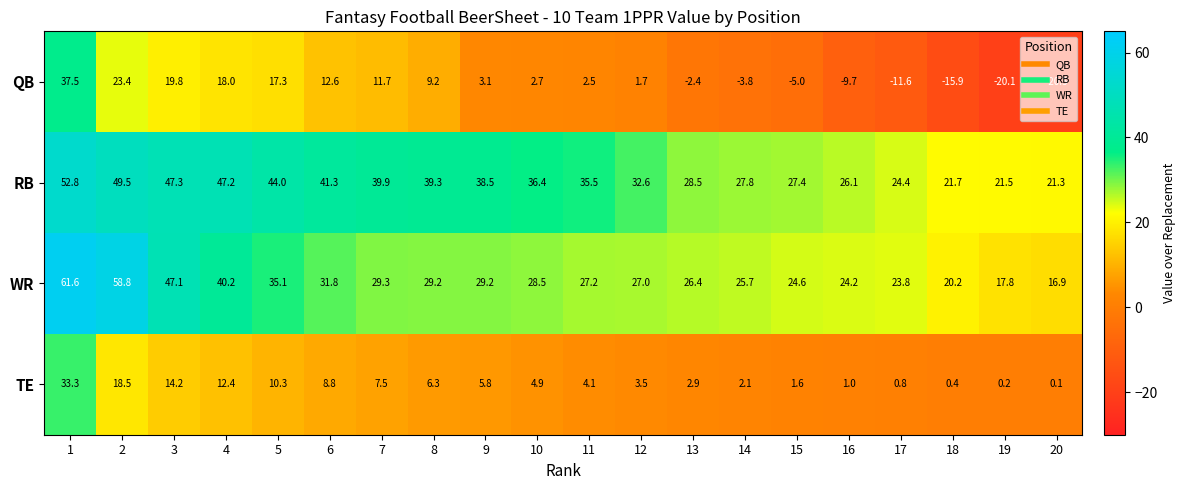

What is the difference between the QB values at 19 and 12?

21.8